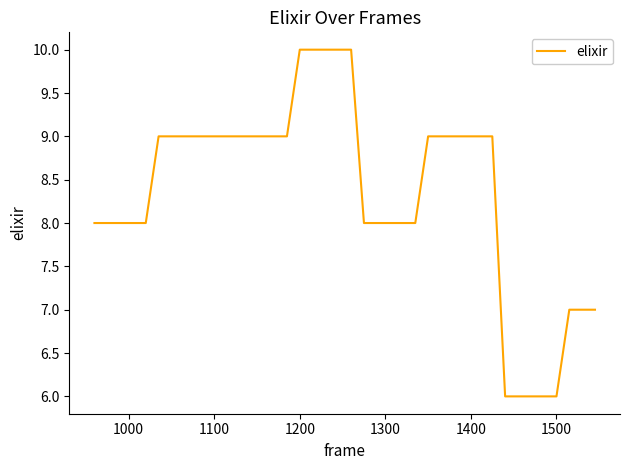

What is the maximum value shown in the chart?

10